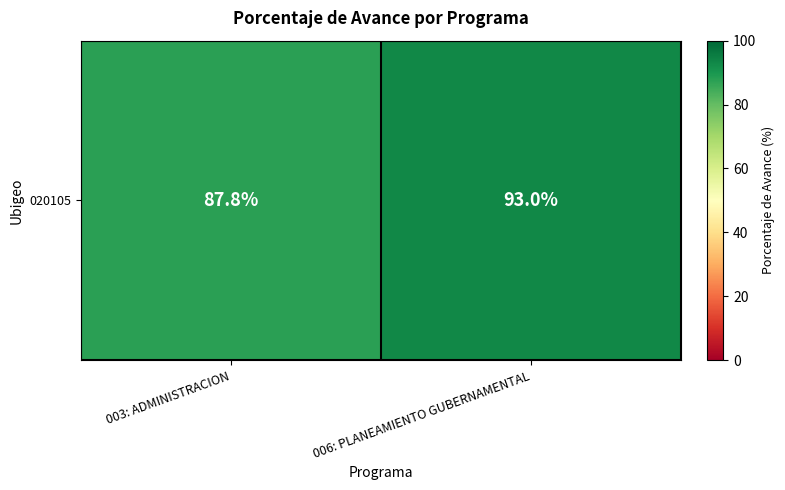

Reading left to right, list all the values displayed in this chart.

003: ADMINISTRACION=87.8	006: PLANEAMIENTO GUBERNAMENTAL=93.0